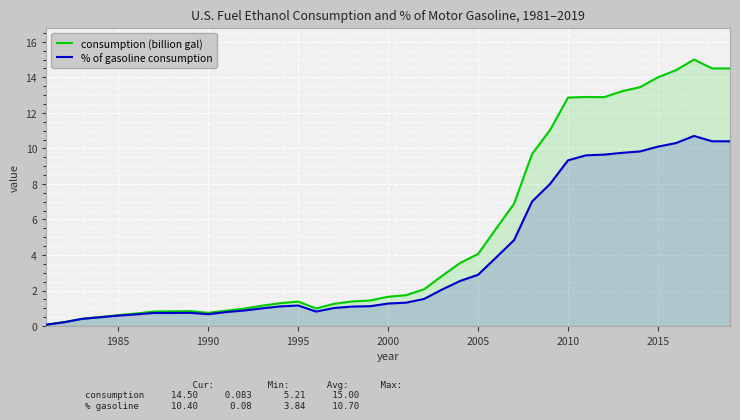

True or false: % of gasoline consumption and consumption (billion gal) intersect in this chart.

False